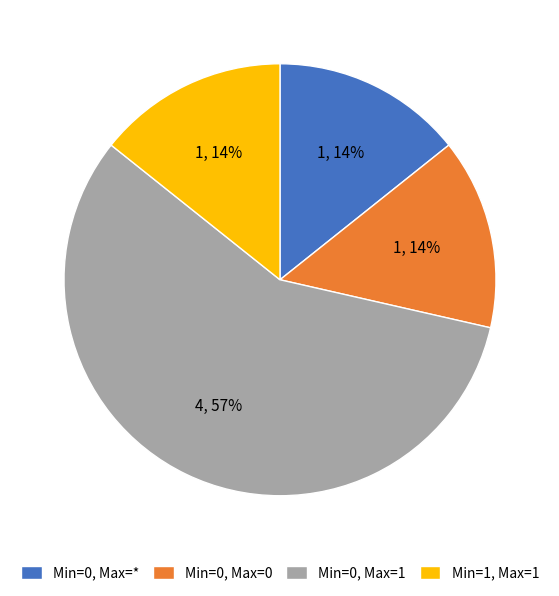

Does Min=0, Max=1 represent more than half of the total?

Yes